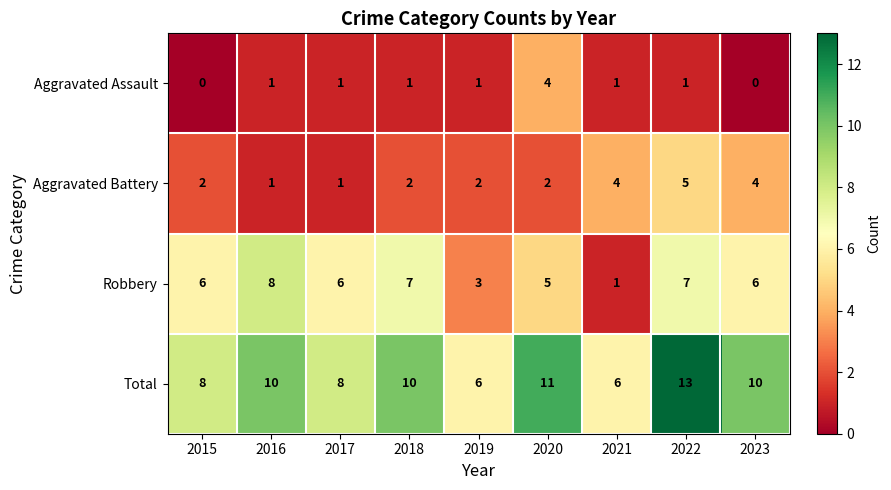

List the series in order of their overall mean, highest first.

Total, Robbery, Aggravated Battery, Aggravated Assault